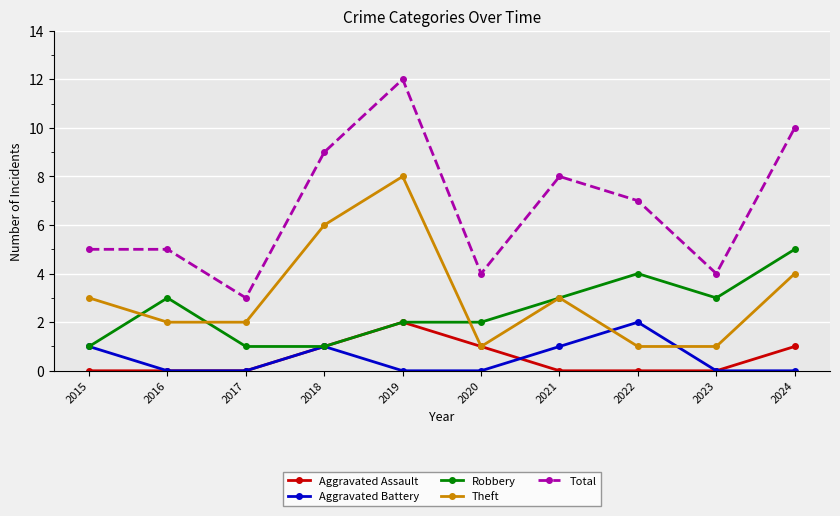

The value of Theft at 2017 is 1. True or false?

False